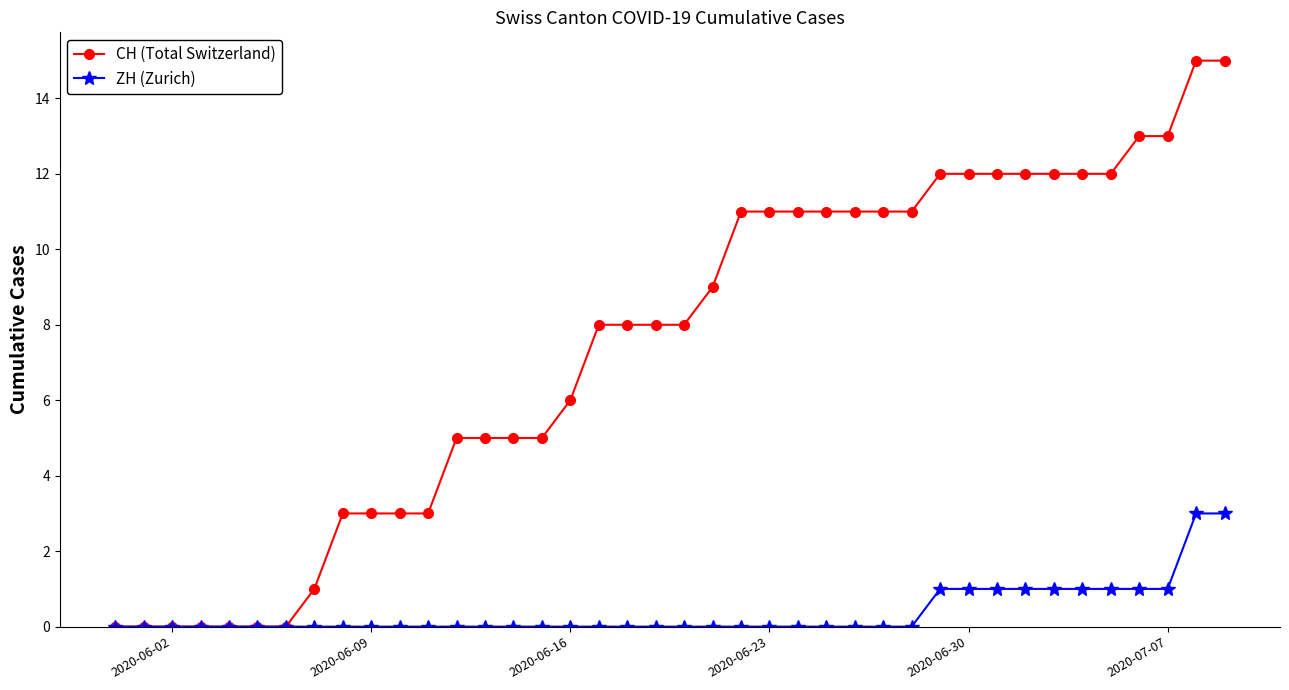

What is the value of the CH (Total Switzerland) point at the 27th from the left?

11